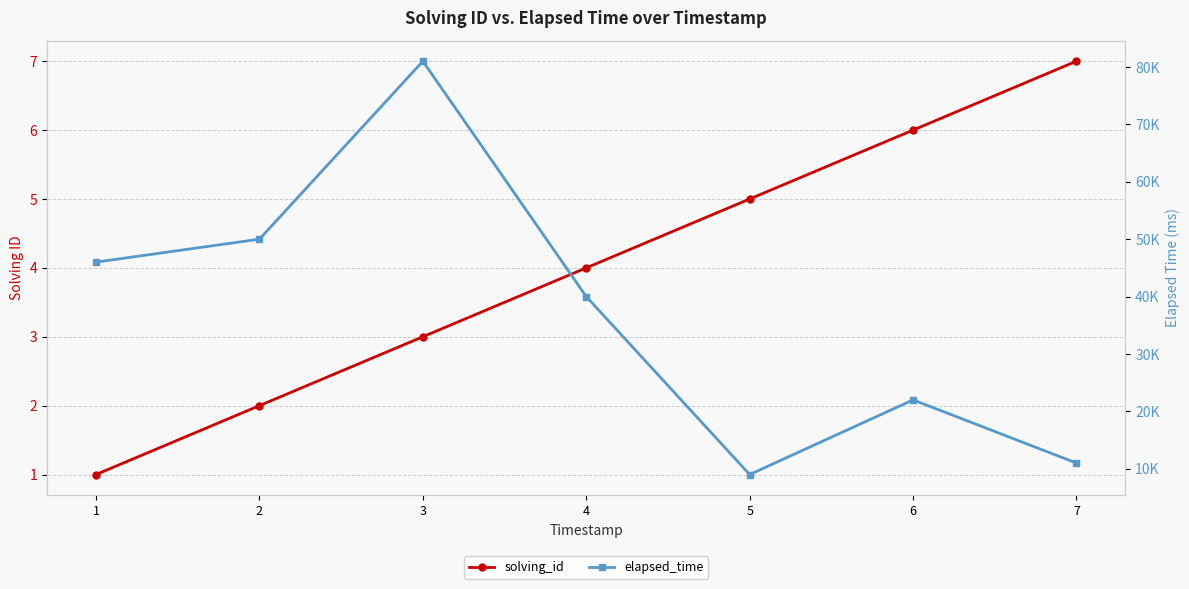

What is the average value of the elapsed_time series?

37000